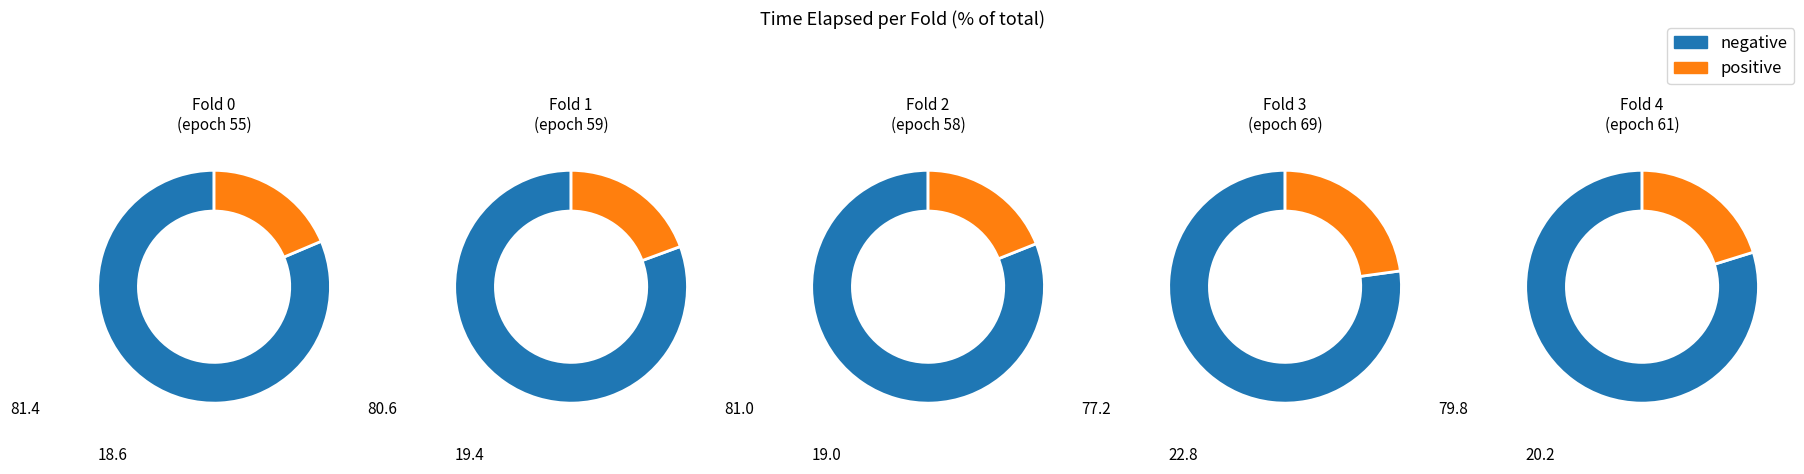

Rank the categories by value from highest to lowest.

69, 61, 59, 58, 55